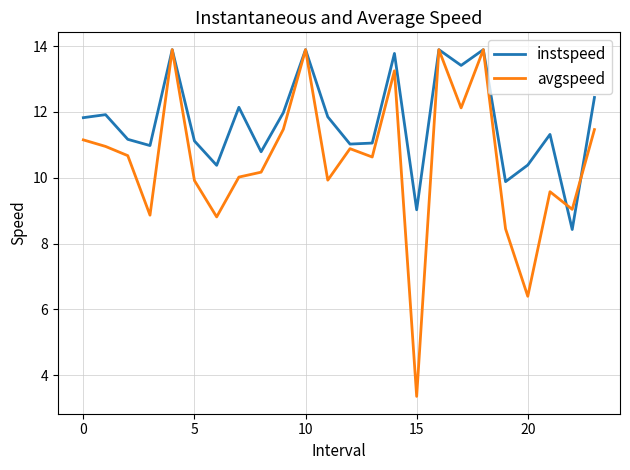

Which series has the largest range (max minus min)?

avgspeed